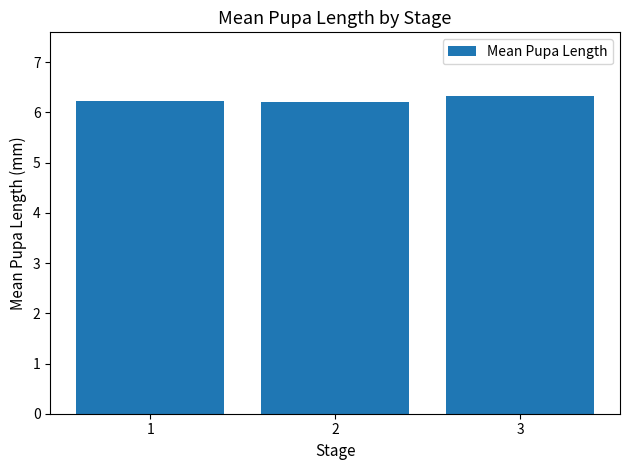

How many bars are there in total?

3